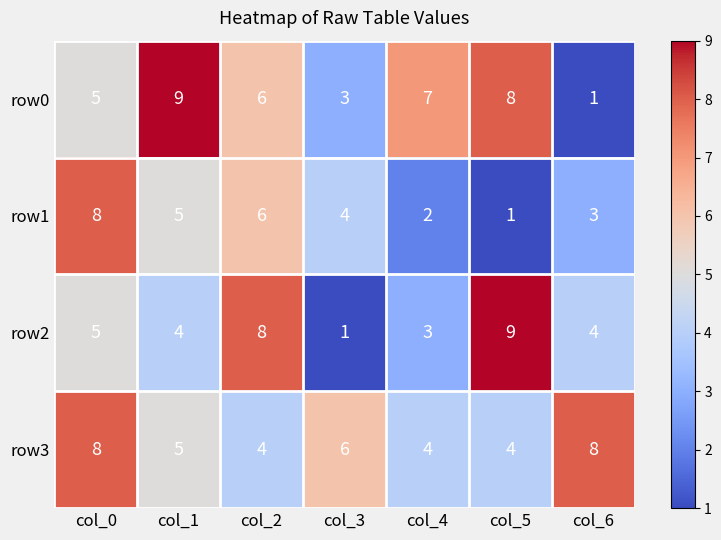

Reading left to right, list all the values displayed in this chart.

row0: 5	9	6	3	7	8	1
row1: 8	5	6	4	2	1	3
row2: 5	4	8	1	3	9	4
row3: 8	5	4	6	4	4	8